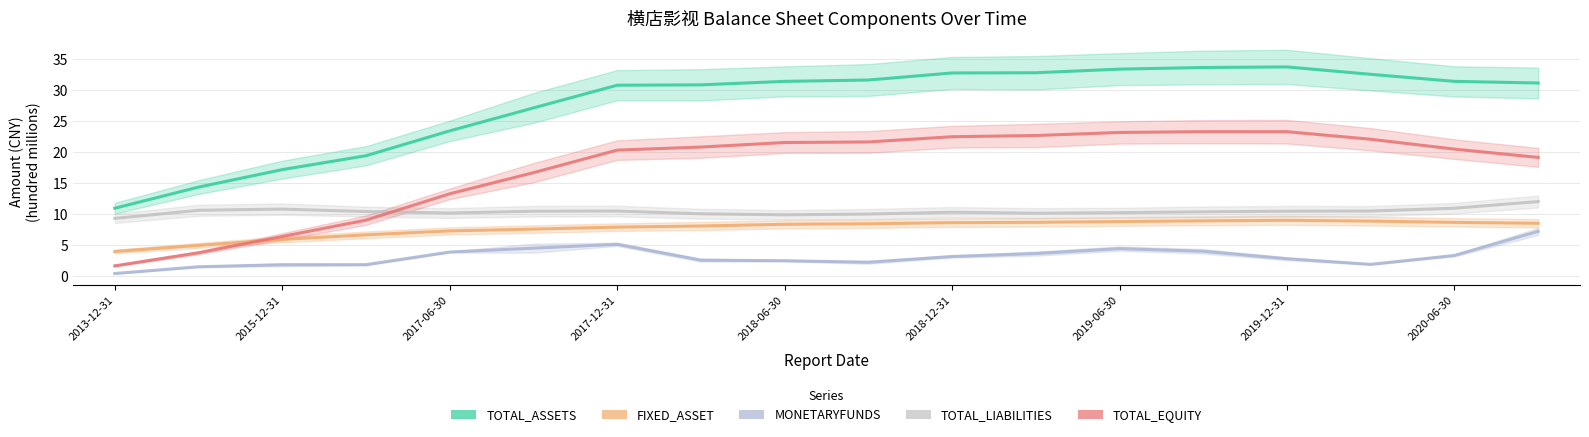

How many lines are shown in the chart?

5